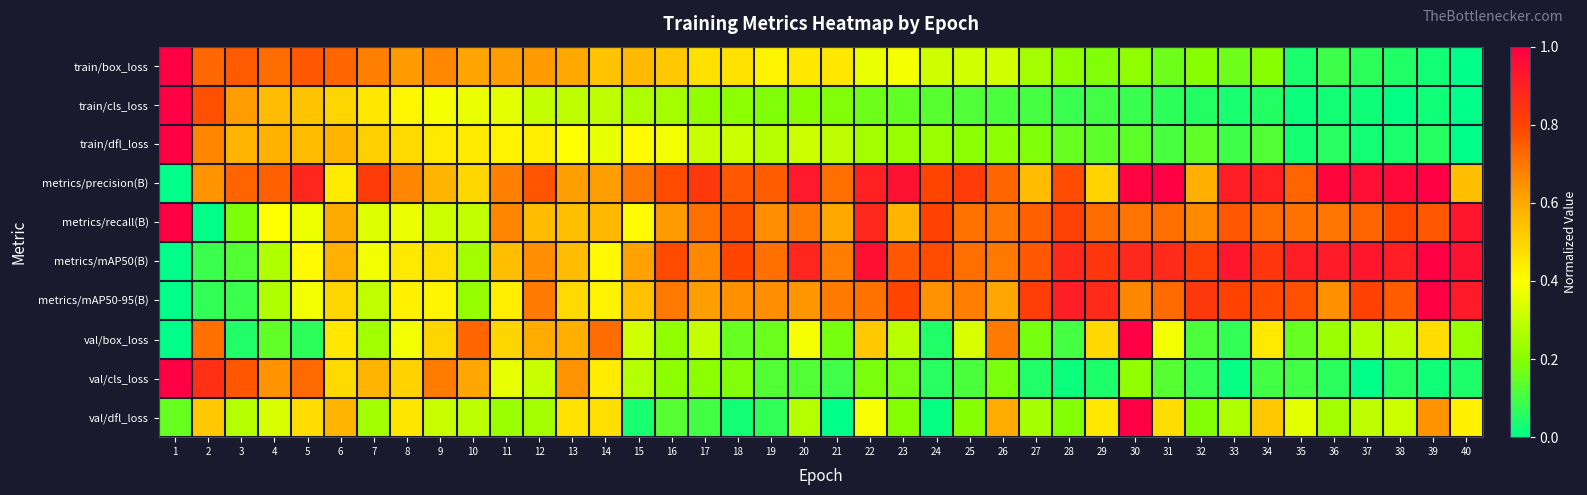

At 3, list the series in order from largest to smallest.

val/cls_loss, train/box_loss, metrics/precision(B), train/cls_loss, train/dfl_loss, val/dfl_loss, metrics/recall(B), metrics/mAP50(B), metrics/mAP50-95(B), val/box_loss